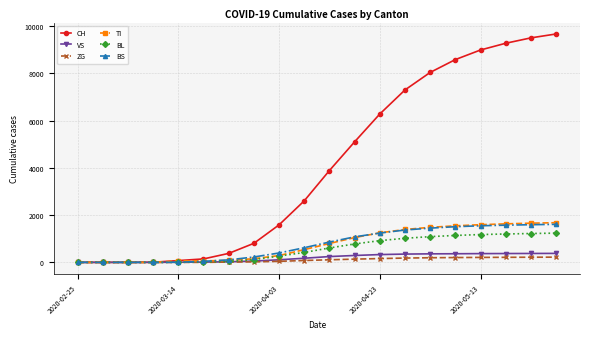

Which series has the widest spread of values?

CH